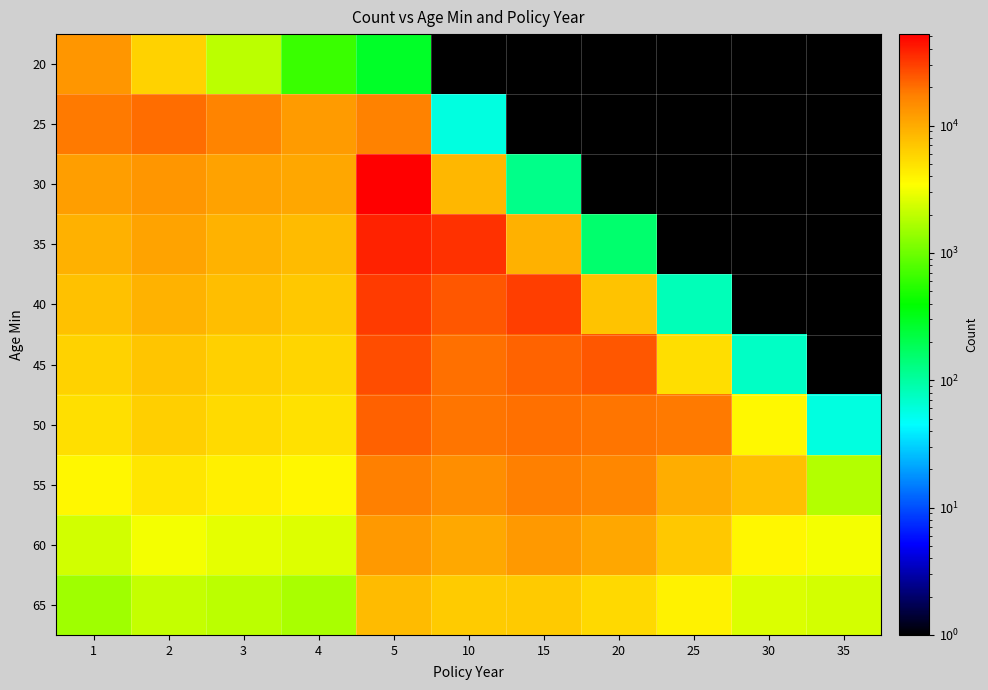

How many categories are shown in the chart?

11